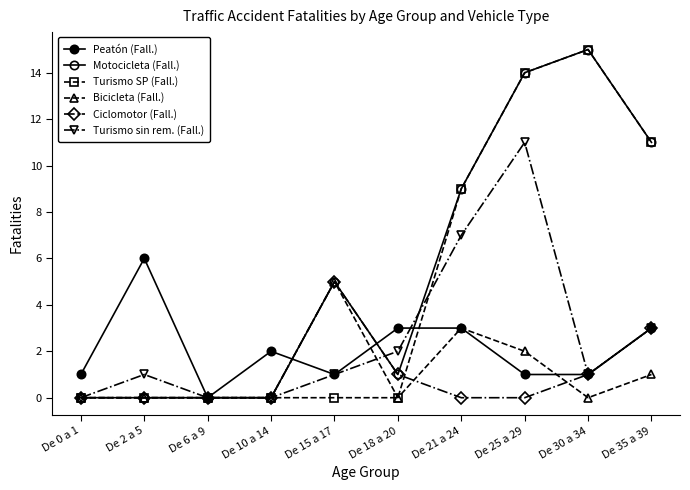

What is the difference between the maximum and minimum values in the Ciclomotor (Fall.) series?

5